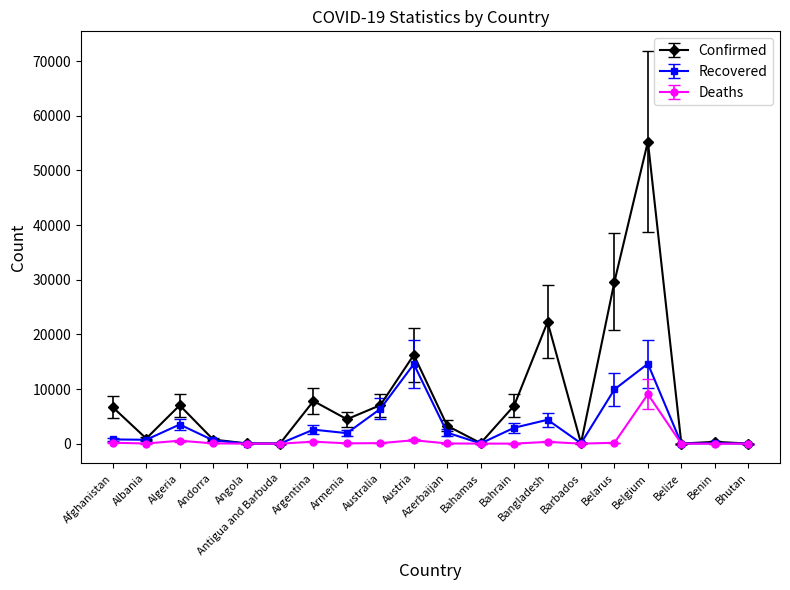

At which category does Recovered reach its first local peak?

Algeria